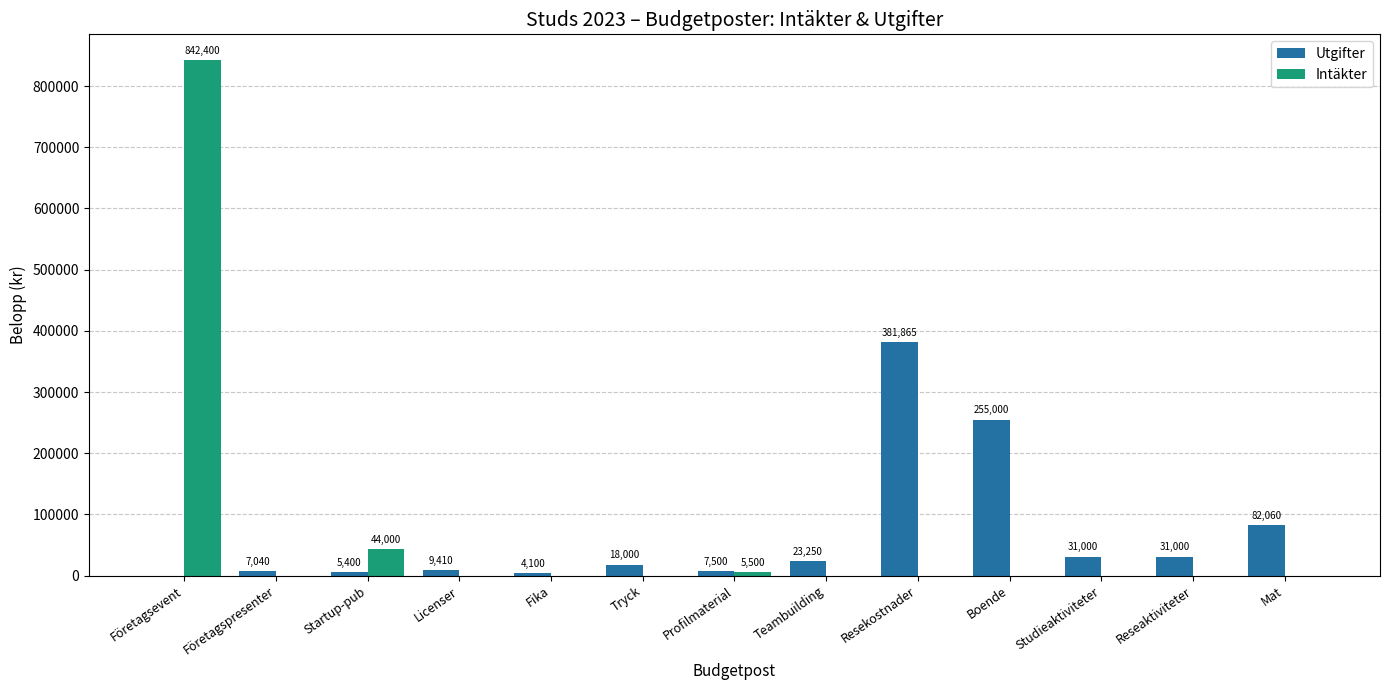

What are all the series names shown in the legend?

Utgifter, Intäkter